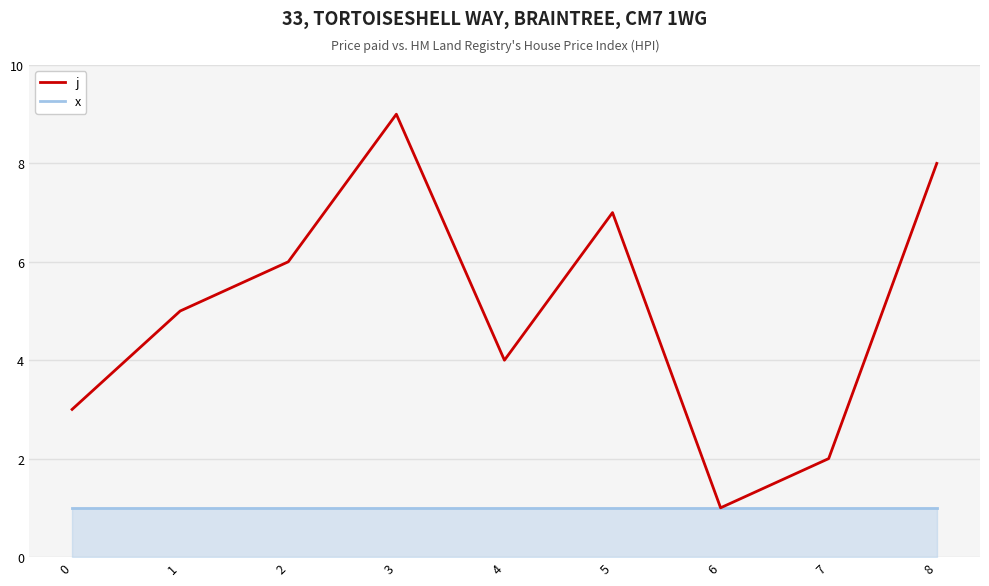

What is the average value of the x series?

1